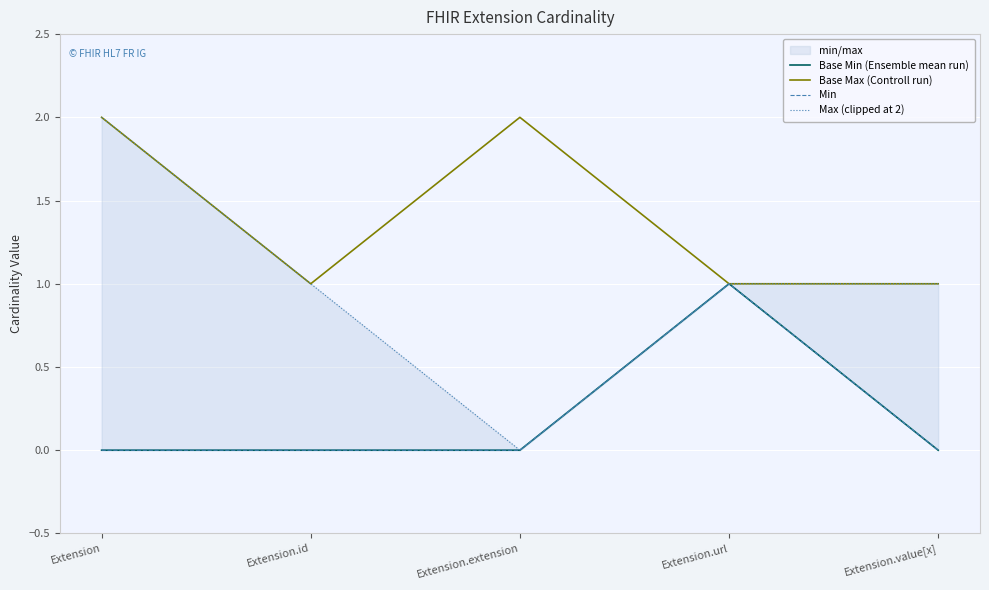

True or false: Min has more than 2 points higher than both neighbors.

False